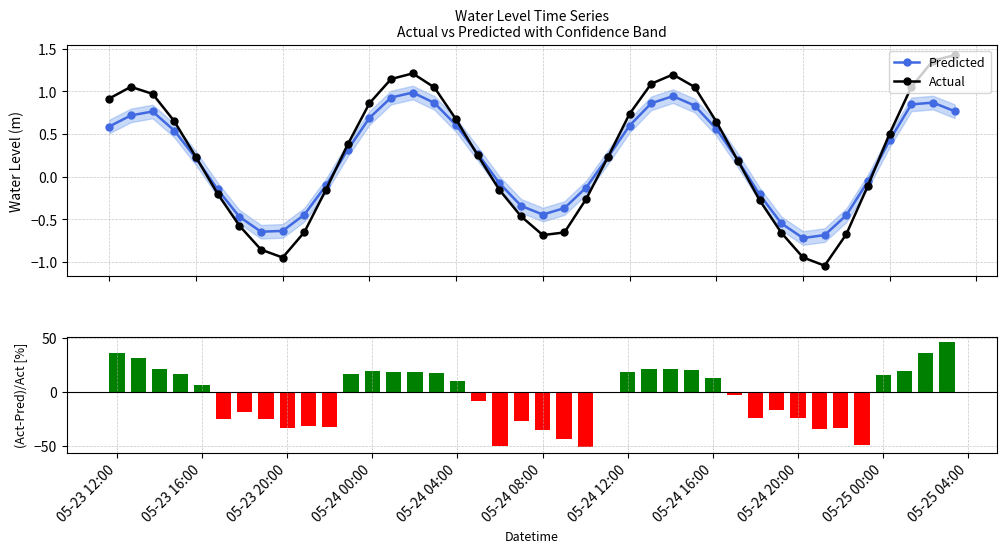

What is the average value of the (Act-Pred)/Act [%] series?

-3.4